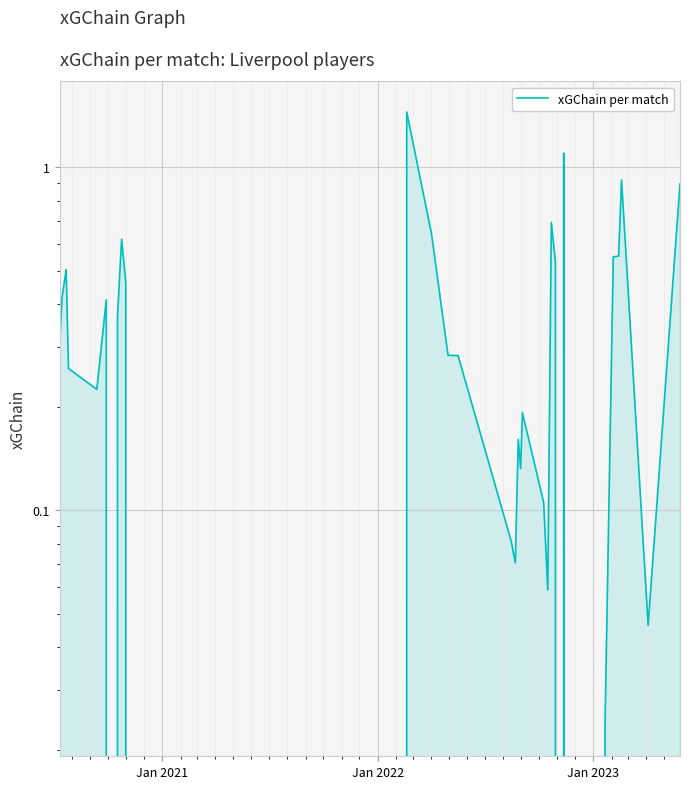

What is the value of the 23rd point from the left?

0.1